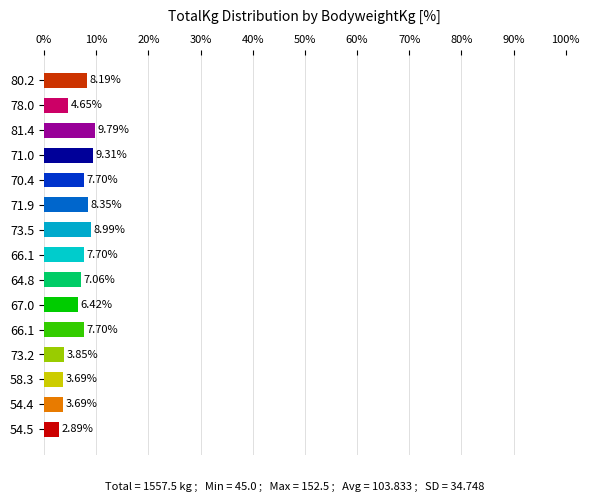

At which label is the value closest to 6?

67.0